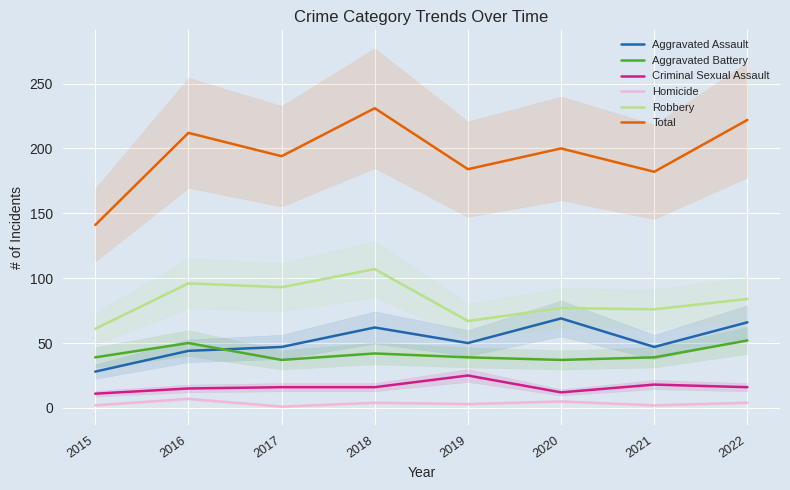

List the series in order of their peak value, lowest first.

Homicide, Criminal Sexual Assault, Aggravated Battery, Aggravated Assault, Robbery, Total